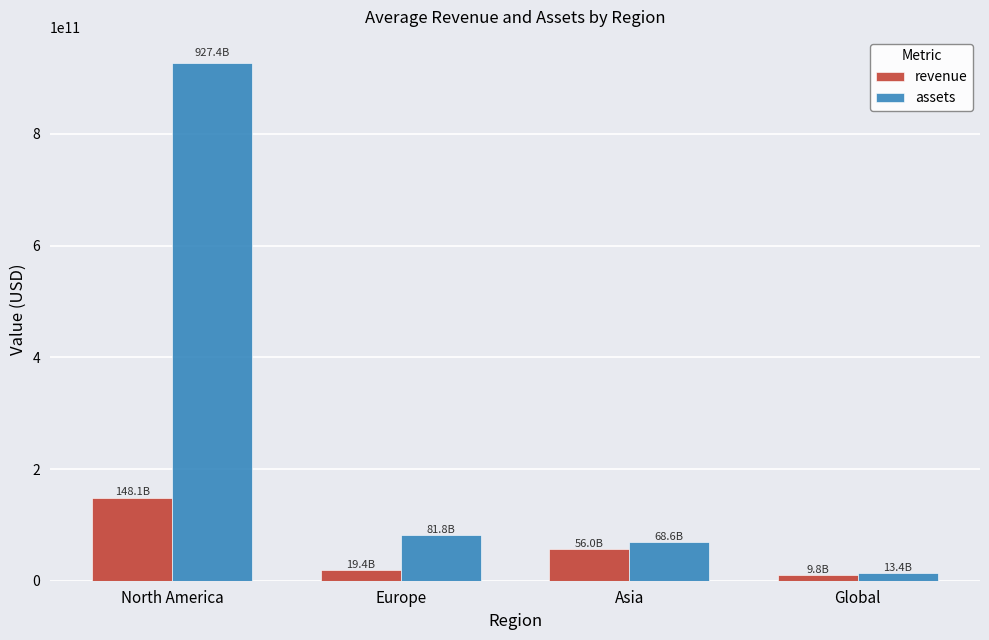

Which series has the largest range (max minus min)?

assets